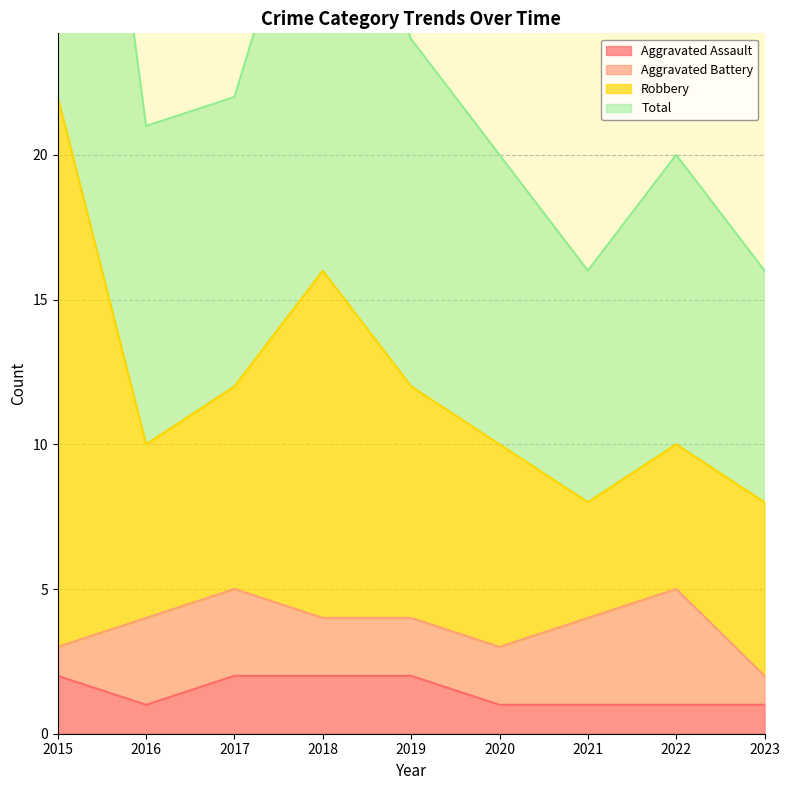

Which series has the widest spread of values?

Robbery